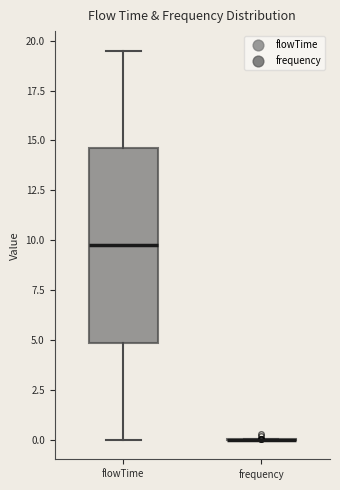

Reading left to right, transcribe this box plot: for each box, give where its median line is, the range the box spans, and where its two whiskers end, as read against the y-axis. The values are not printed on the chart, so give them approximately, as read against the axis.

flowTime: median 10.0, box 5.0 to 14.5, whiskers 0.0 to 19.5
frequency: box collapsed to a line at 0.0, whiskers 0.0 to 0.0